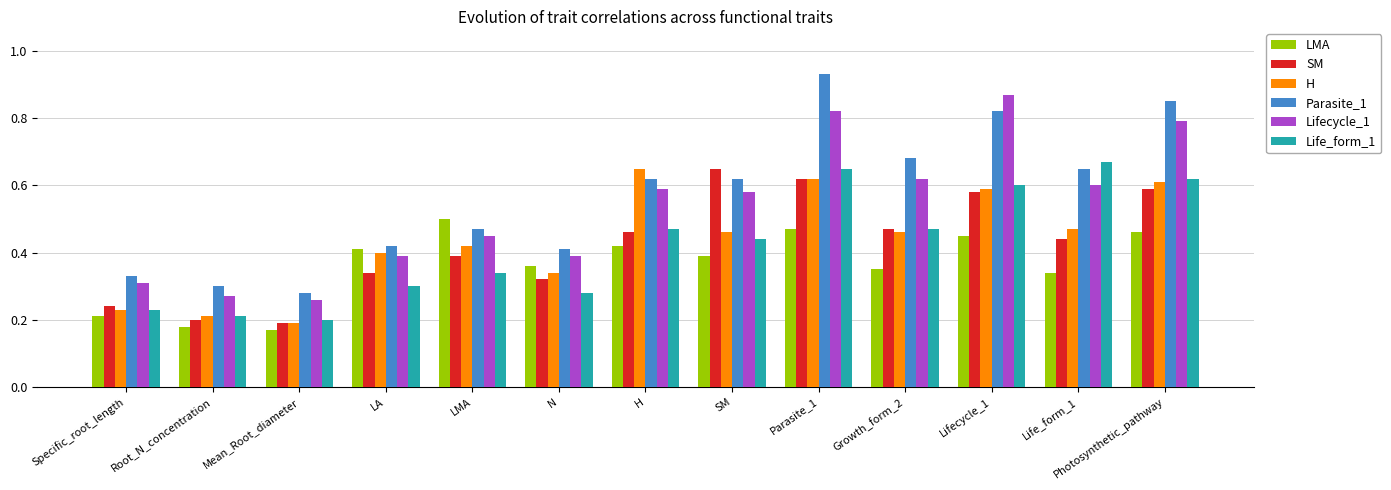

What is the sum of all Life_form_1 values?

5.5